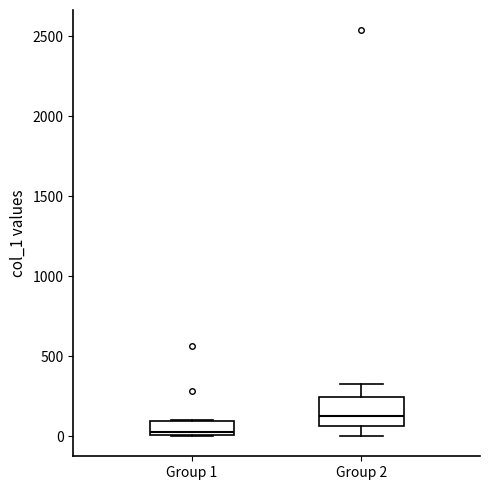

Reading left to right, transcribe this box plot: for each box, give where its median line is, the range the box spans, and where its two whiskers end, as read against the y-axis. The values are not printed on the chart, so give them approximately, as read against the axis.

Group 1: median 50, box 0 to 100, whiskers 0 to 100
Group 2: median 150, box 50 to 250, whiskers 0 to 350